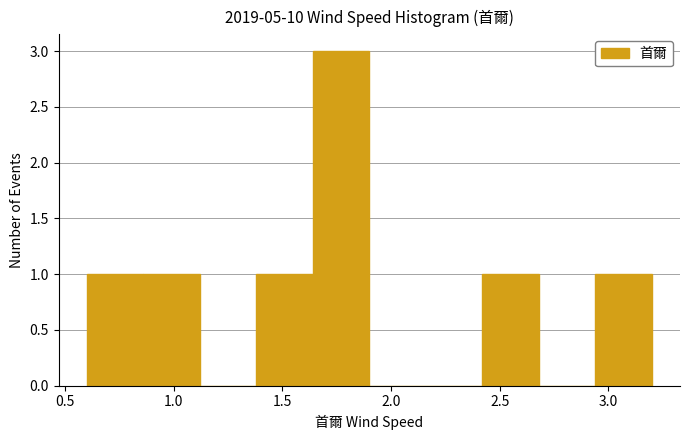

How tall is the bar that spans 0.60 to 0.86 on the x-axis? Neither the bar edges nor the heights are printed on the chart, so give them approximately, as read against the axes.

1